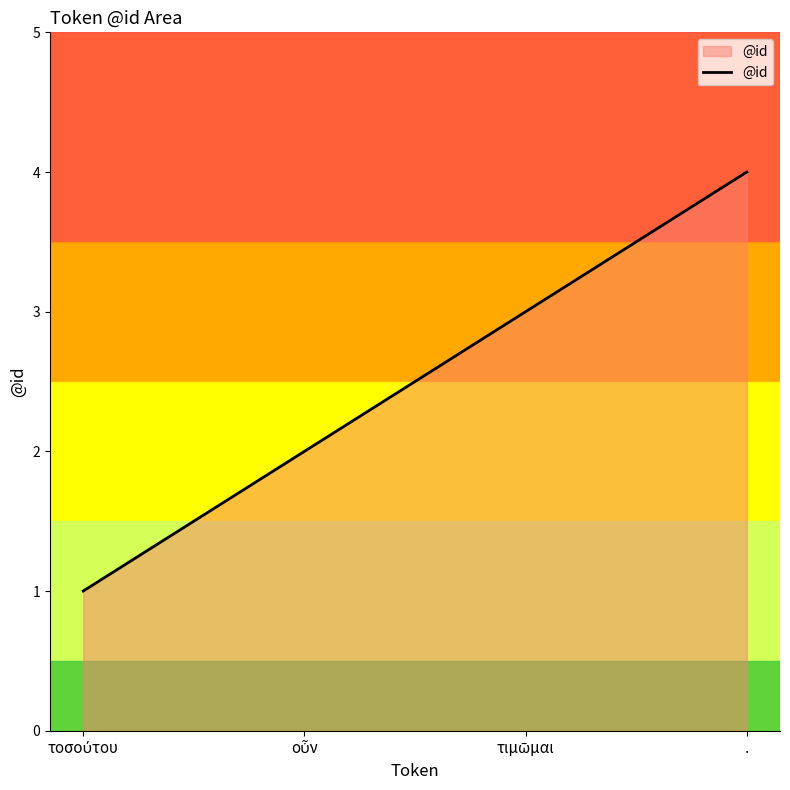

True or false: the data has more than 1 interior local peaks.

False